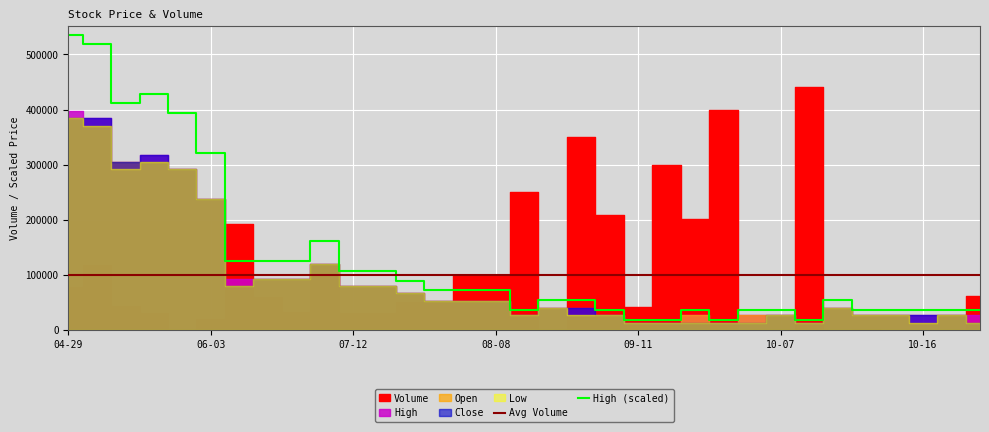

What is the minimum value for High (scaled)?

17872.7